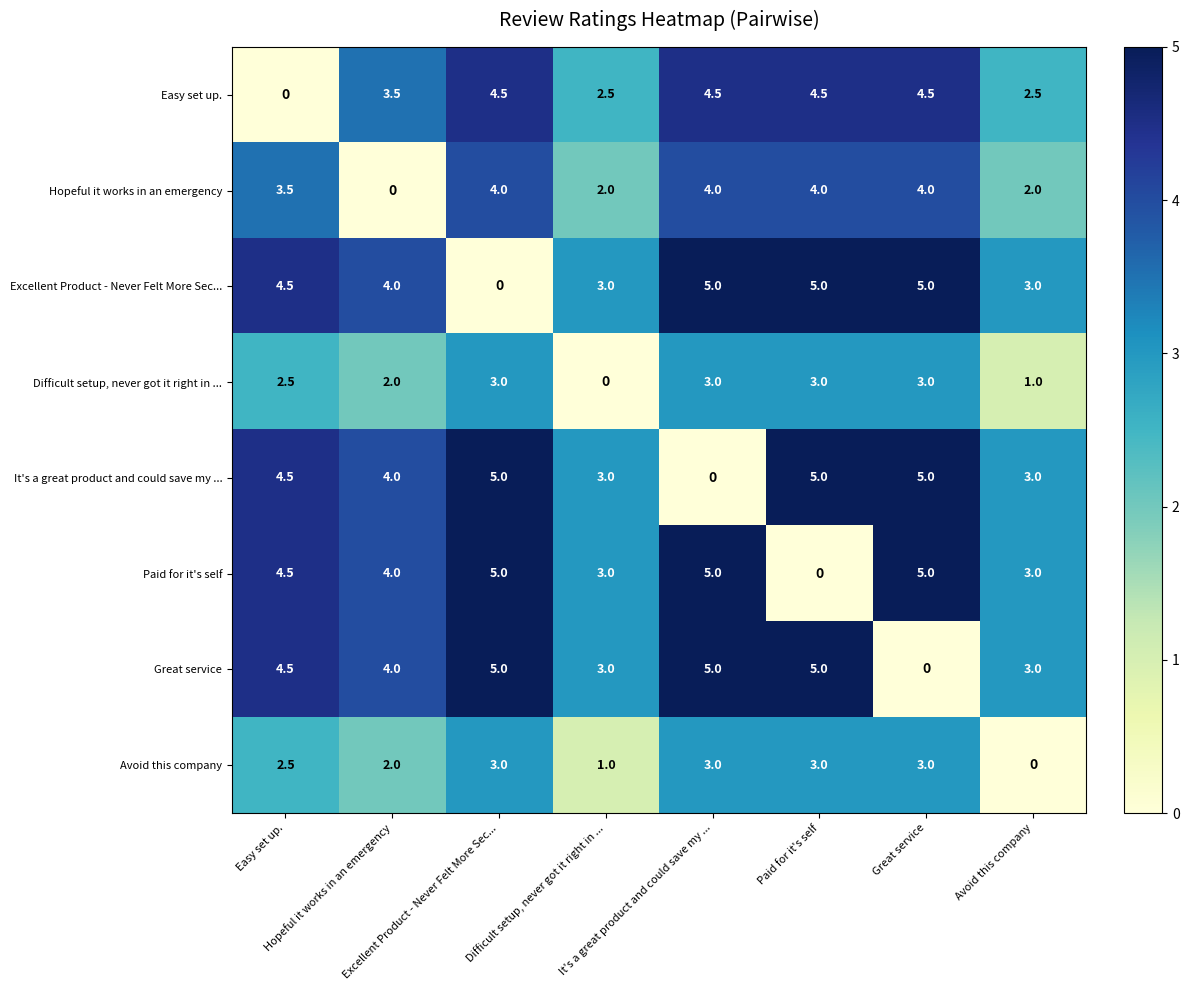

What is the maximum value shown in the chart?

5.0